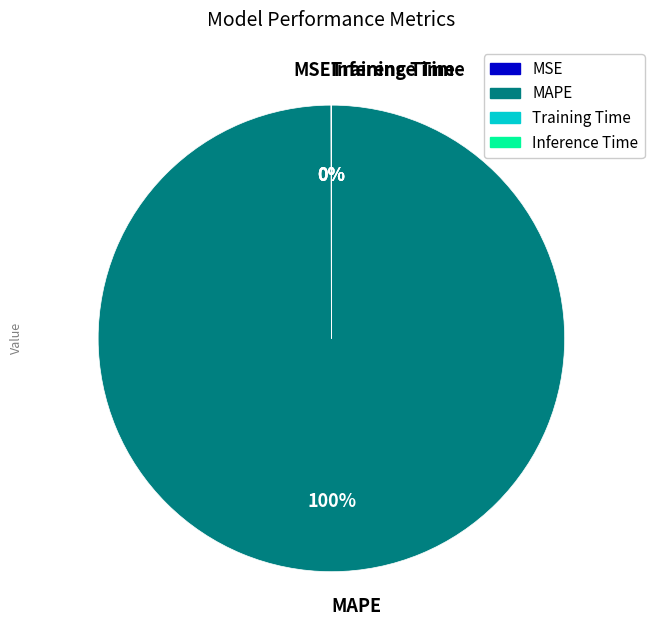

Is there a majority slice in this chart?

Yes